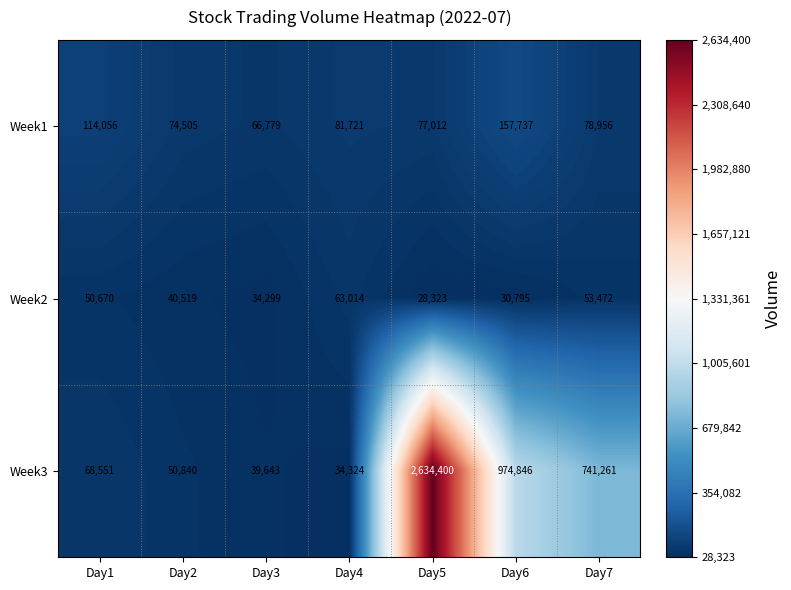

Rank the categories by Week3 value from lowest to highest.

Day4, Day3, Day2, Day1, Day7, Day6, Day5